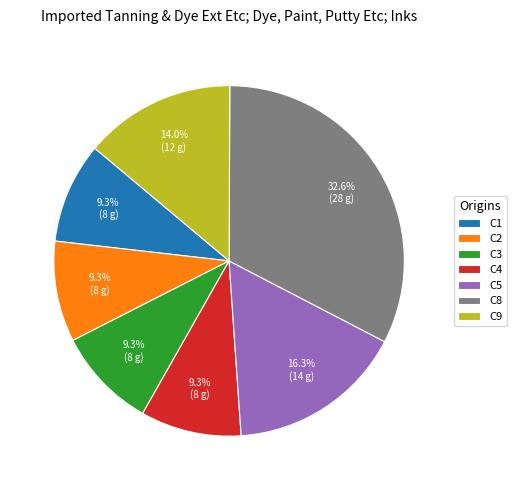

What is the largest slice in the pie chart?

C8